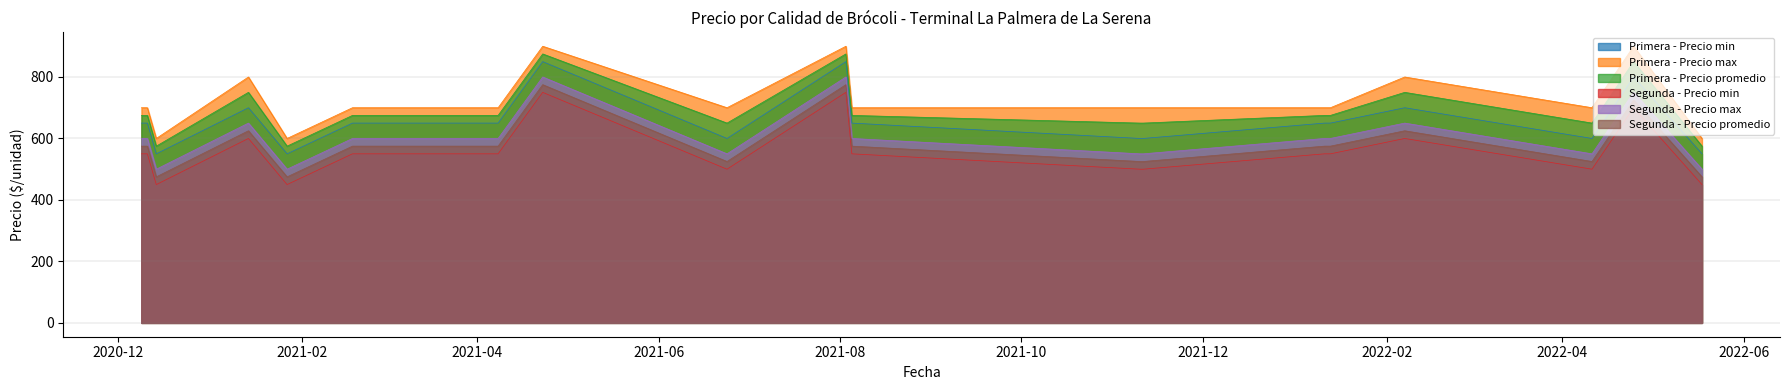

Is the value of Segunda - Precio promedio at 2020-12-09 greater than the value of Segunda - Precio min at 2020-12-14?

Yes